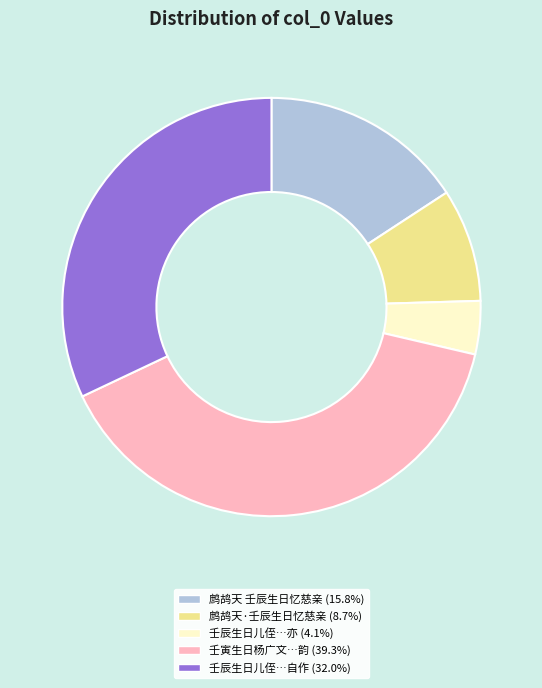

Is there any slice that represents more than half of the pie?

No